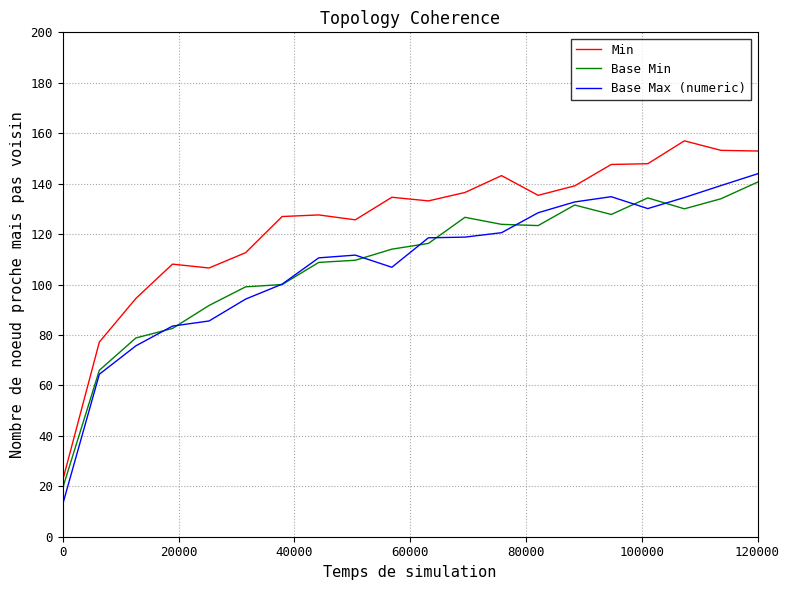

Which series has the largest total across all categories?

Min